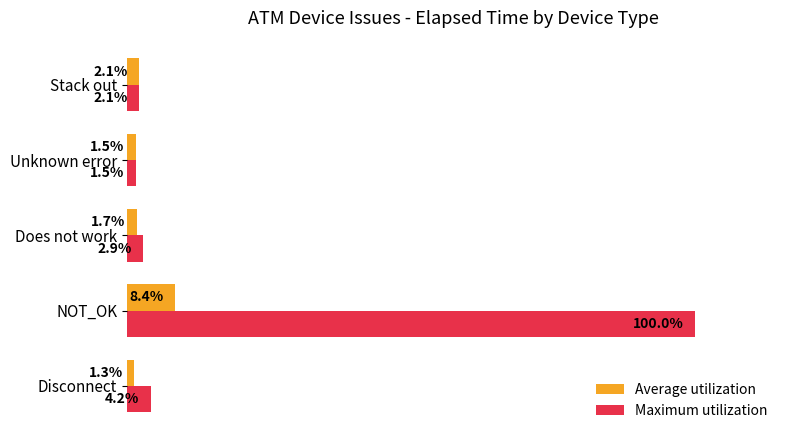

At which category is the sum across all series the highest?

NOT_OK